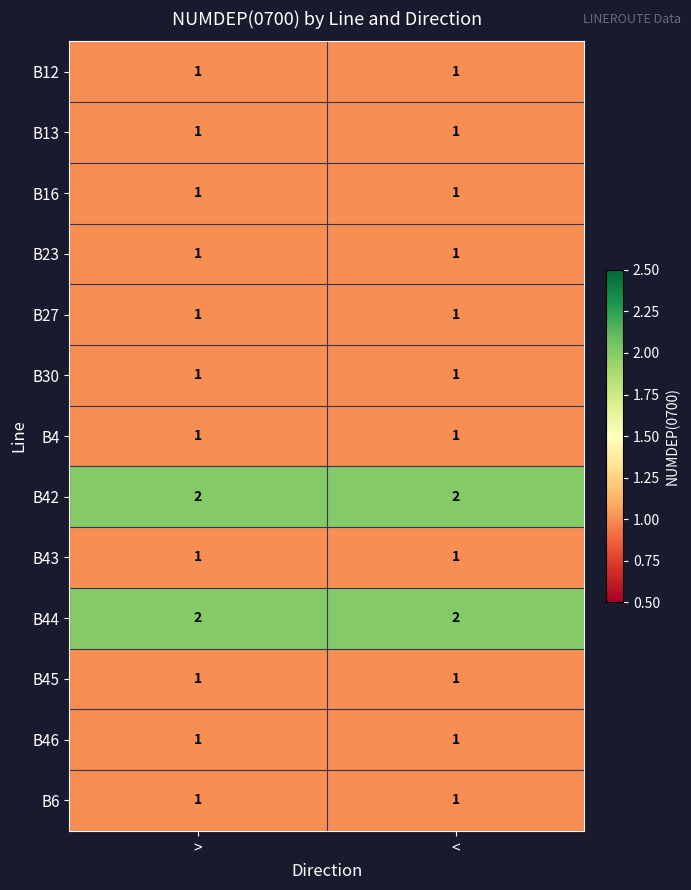

Reading left to right, extract all data points from this chart.

B12: 1	1
B13: 1	1
B16: 1	1
B23: 1	1
B27: 1	1
B30: 1	1
B4: 1	1
B42: 2	2
B43: 1	1
B44: 2	2
B45: 1	1
B46: 1	1
B6: 1	1